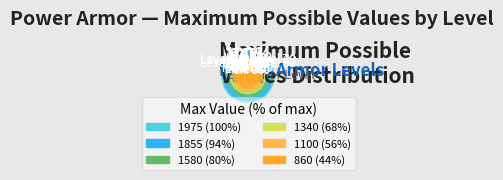

To the nearest percent, what is the average slice percentage?

11%